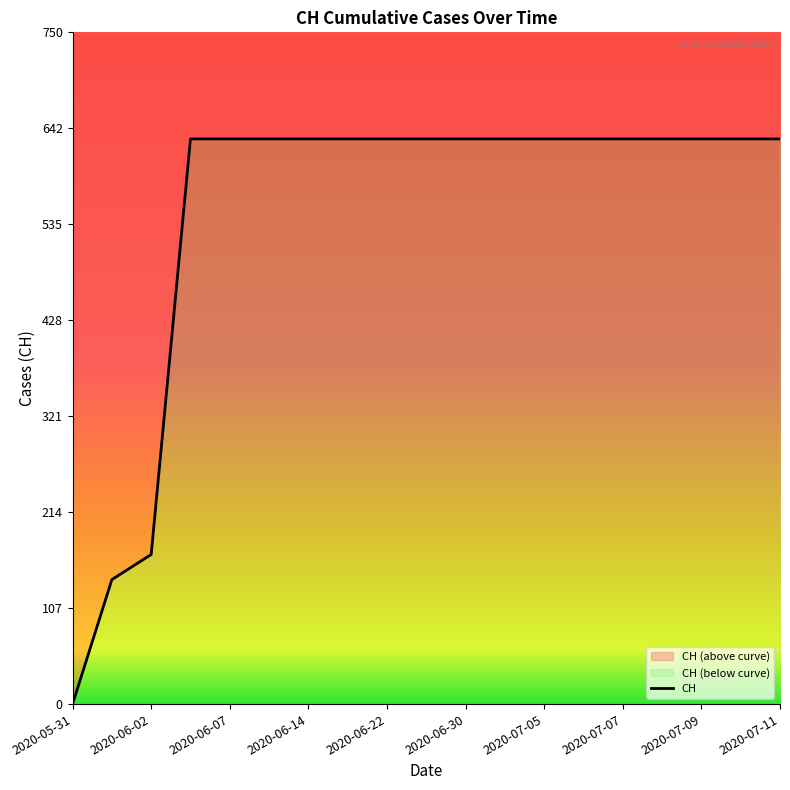

How many values are above zero?

18